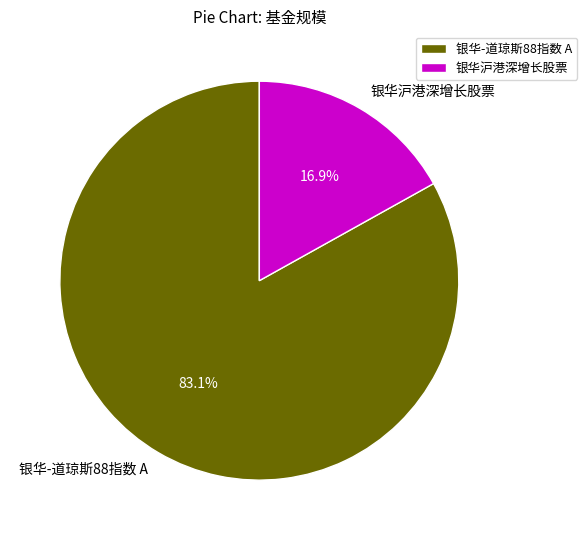

The 银华-道琼斯88指数 A slice represents 83% of the pie. True or false?

True